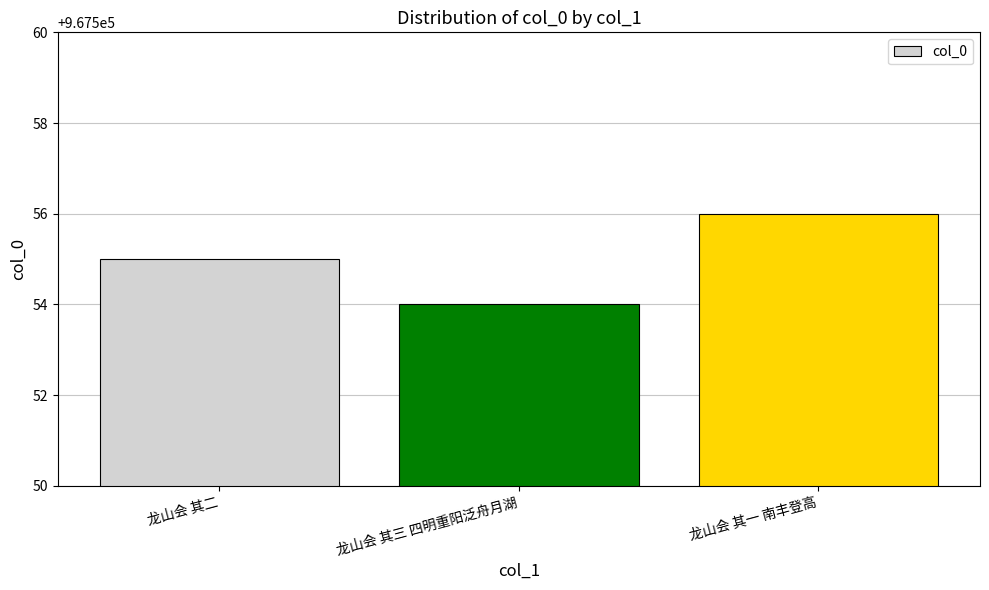

What is the sum of the values at 龙山会 其一 南丰登高 and 龙山会 其二?

1935111